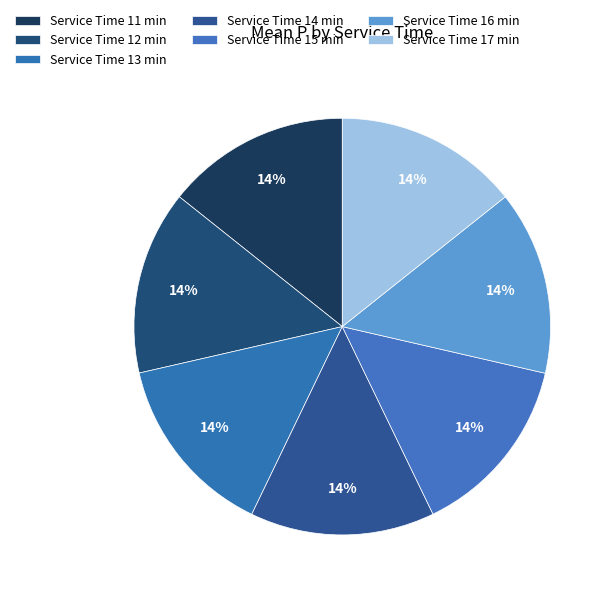

How many segments does this pie chart have?

7